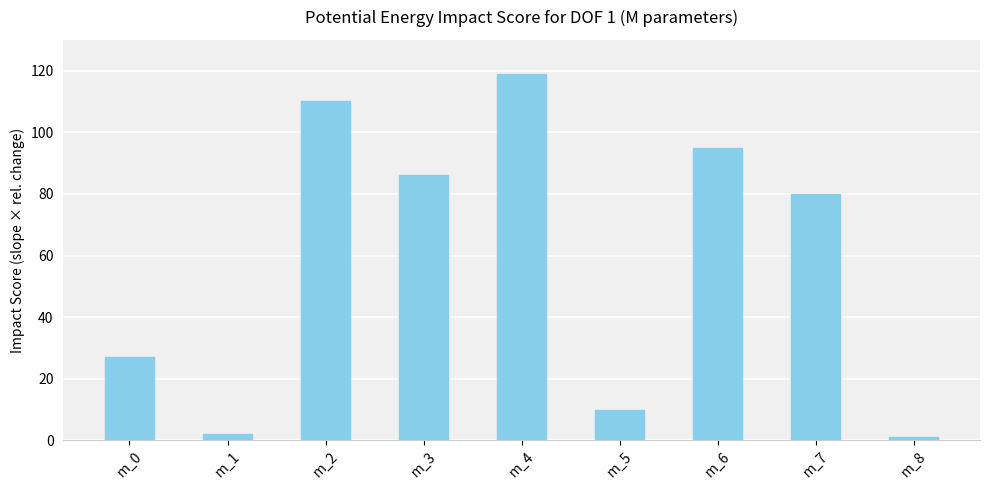

What is the difference between the maximum and minimum values?

118